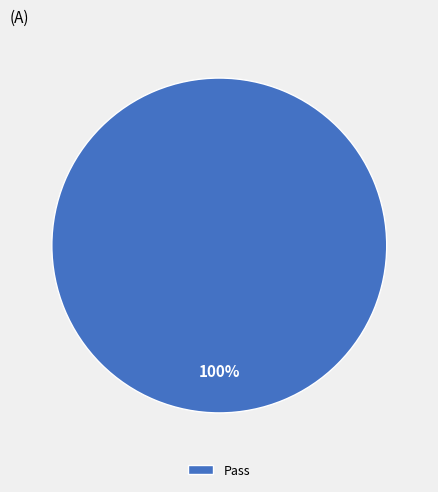

How many slices are in this pie chart?

1